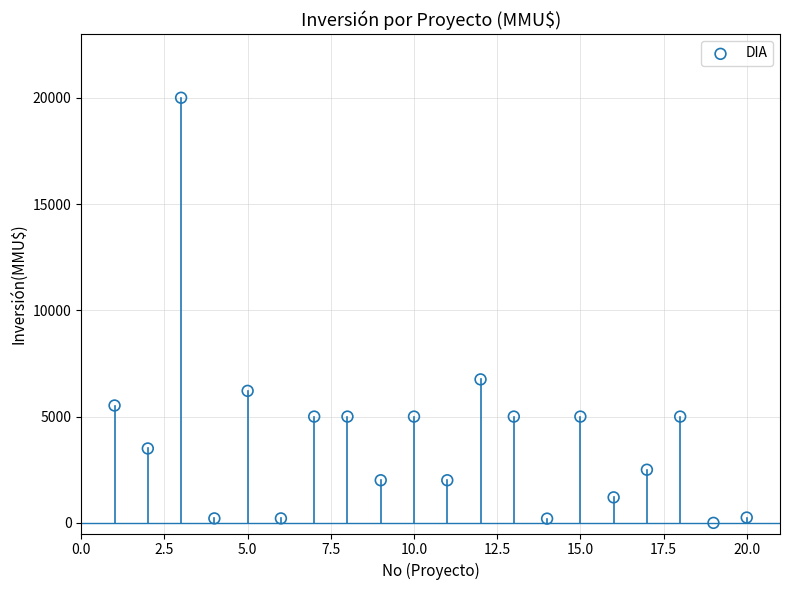

What Y value in the scatter plot is closest to 10000?

6750